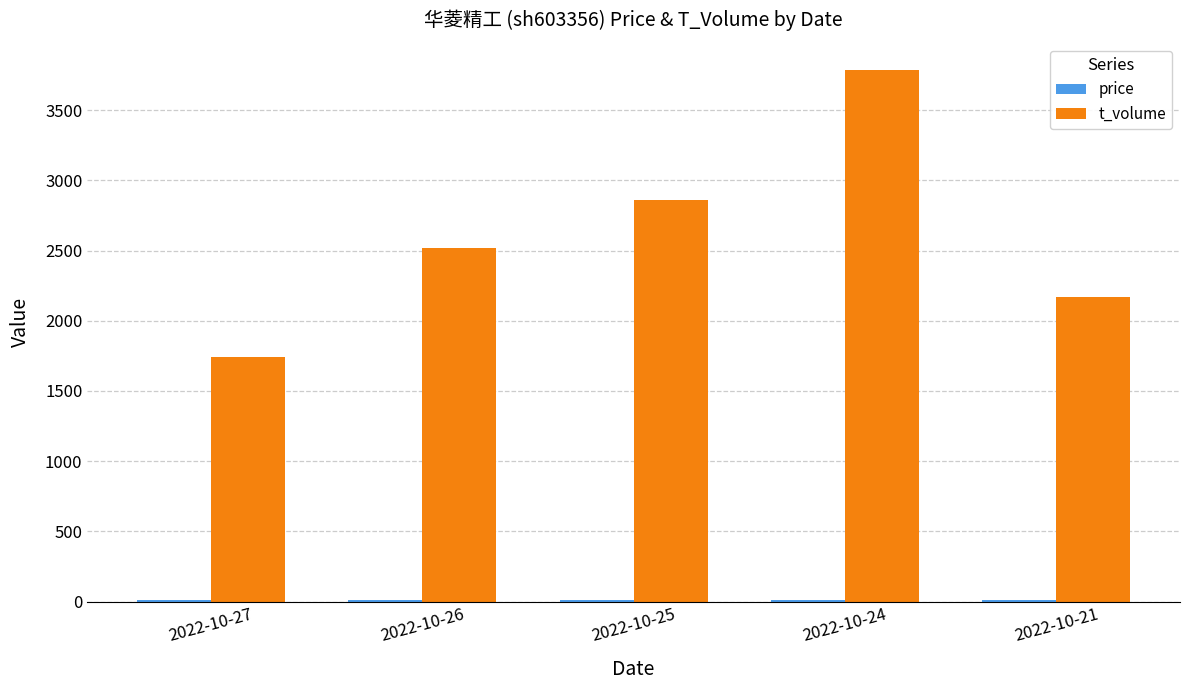

What is the sum of all t_volume values?

13073.0